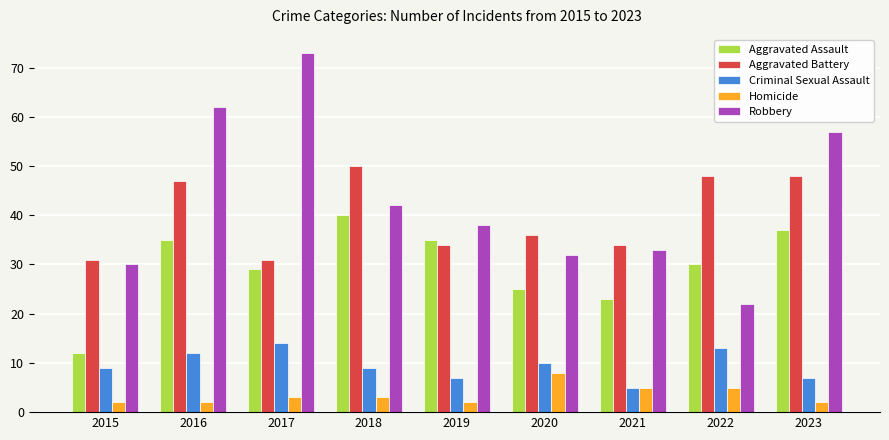

At which category is the sum across all series the highest?

2016